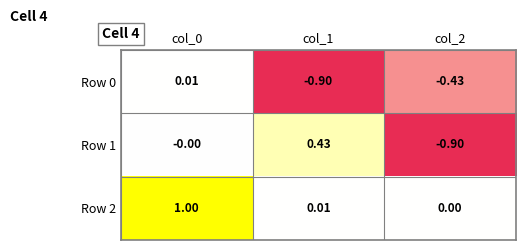

Between col_0 and col_1, which series saw the biggest shift?

Row 2